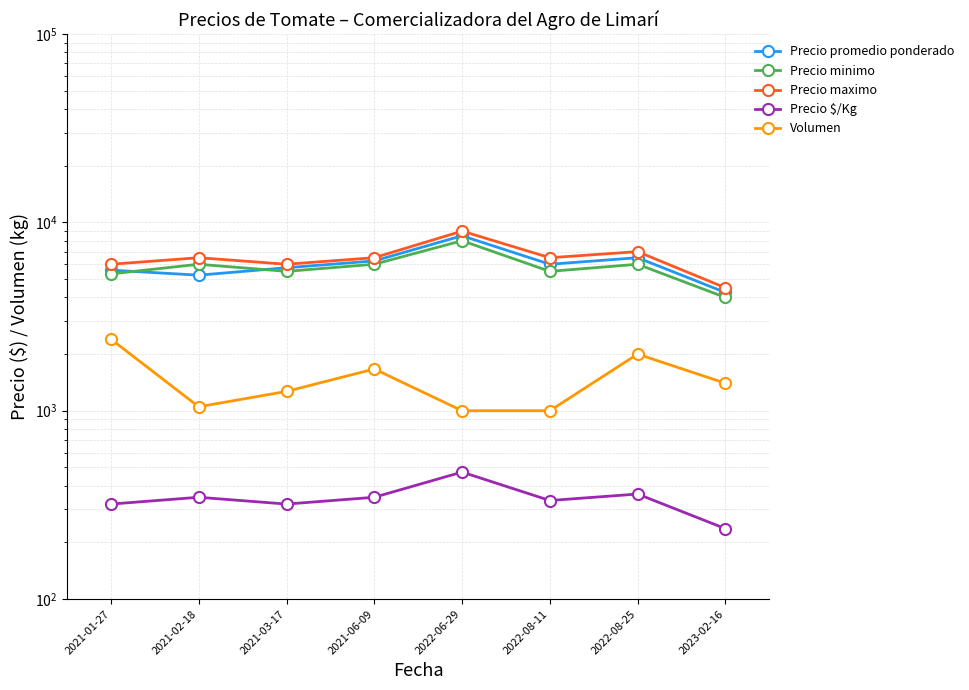

What is the smallest value displayed?

236.5